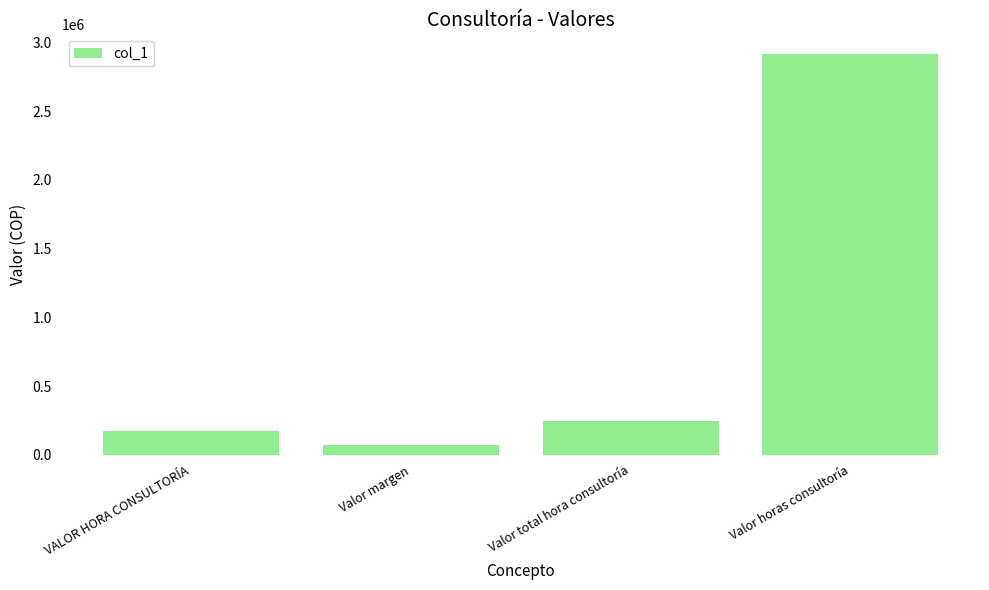

How many data points are less than 242857?

2